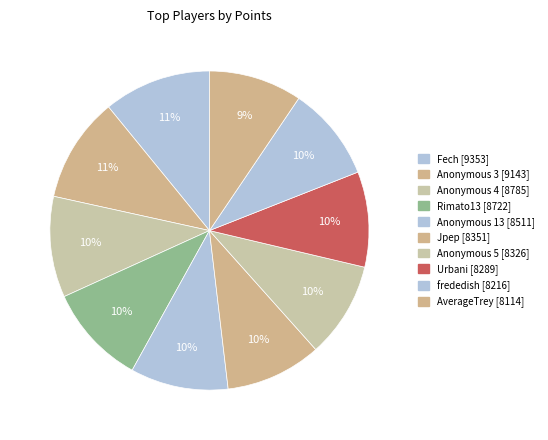

Rank the categories by value from lowest to highest.

AverageTrey, frededish, Urbani, Anonymous 5, Jpep, Anonymous 13, Rimato13, Anonymous 4, Anonymous 3, Fech